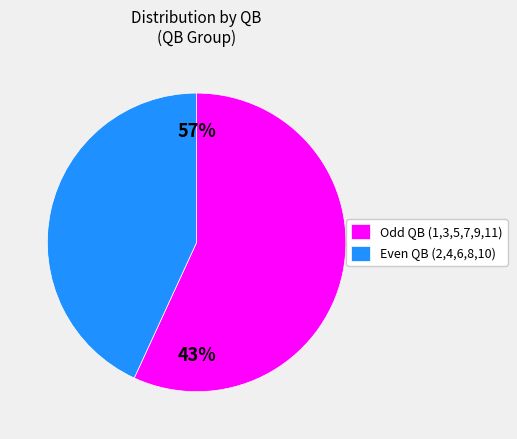

What portion of the pie excludes QB=9?

86.4%